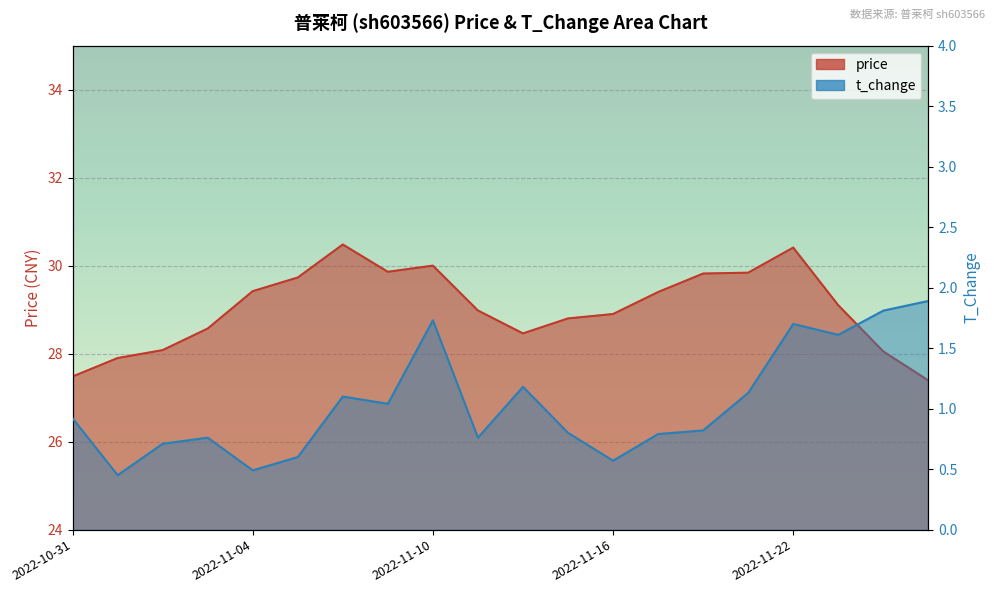

What is the value of the price point at the 18th from the left?

29.1